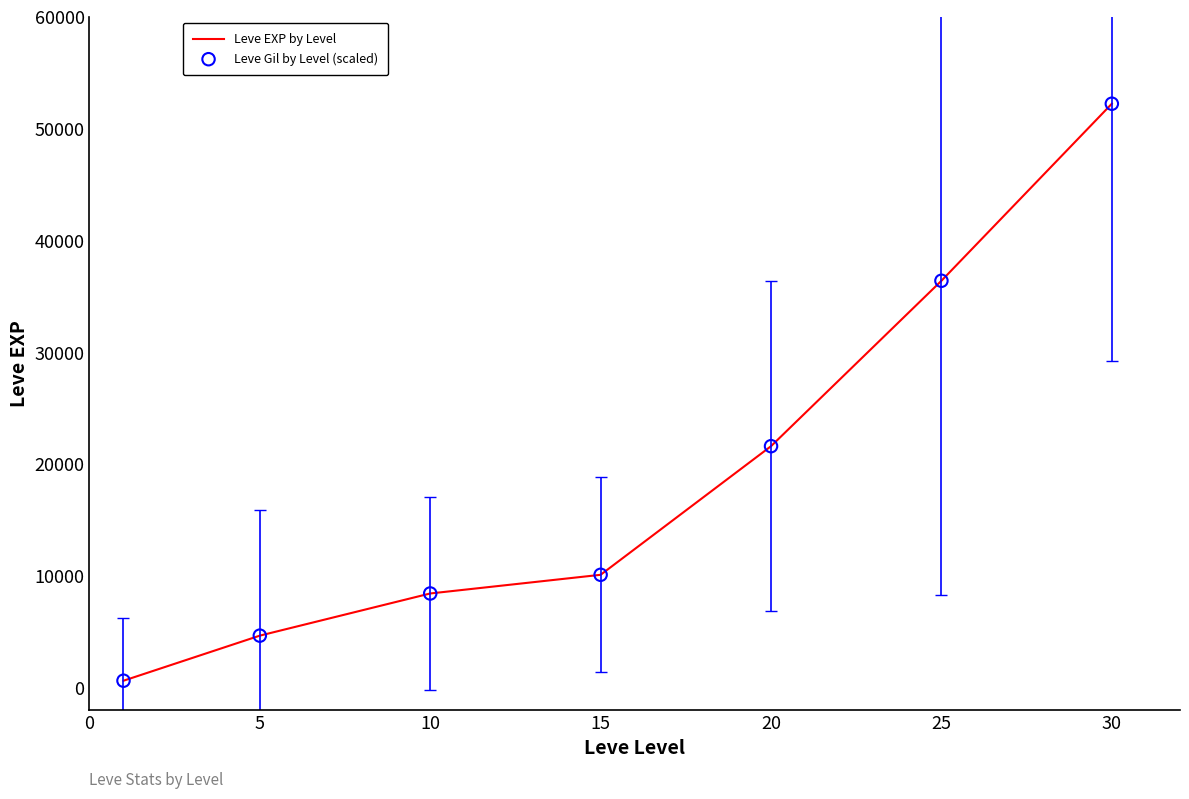

What is the difference between the second highest and minimum values?

35760